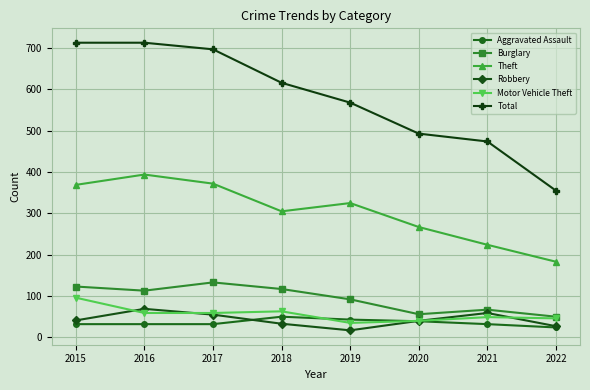

True or false: Burglary has more than 1 points higher than both neighbors.

True